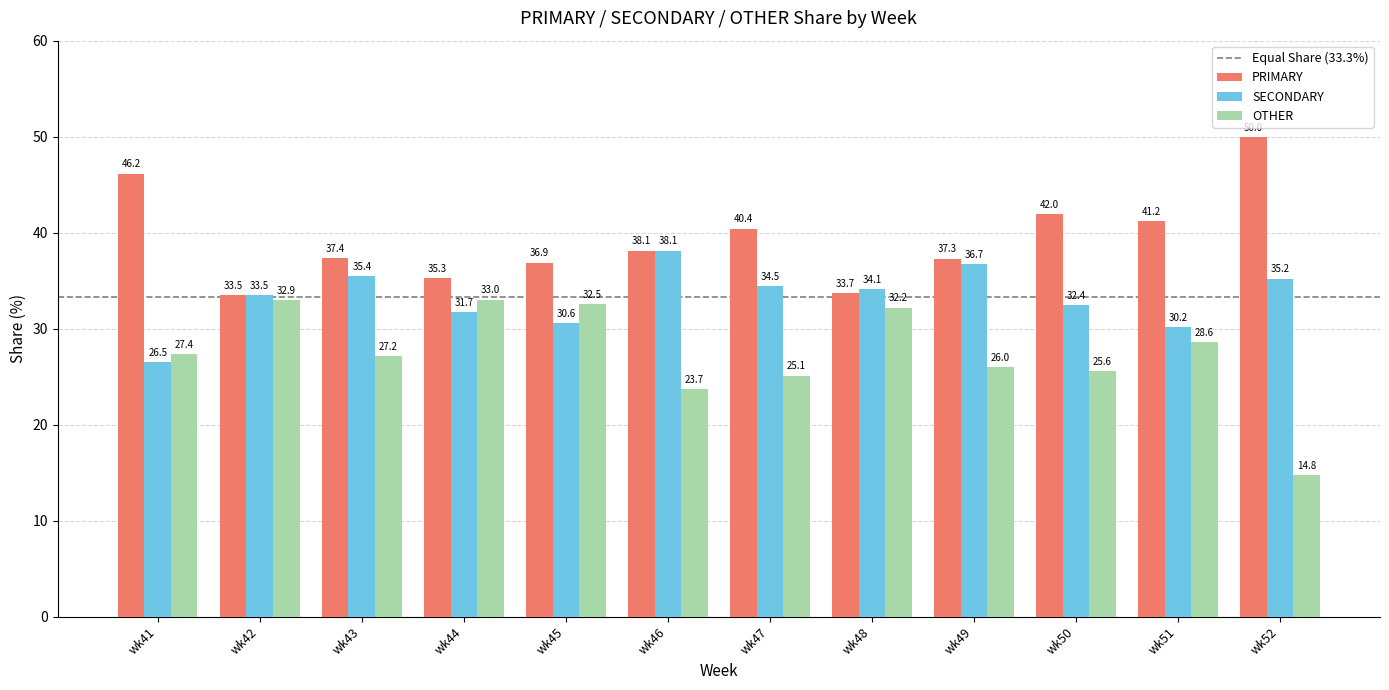

Reading left to right, transcribe all the data shown in this chart.

PRIMARY: wk41=46.2	wk42=33.5	wk43=37.4	wk44=35.3	wk45=36.9	wk46=38.1	wk47=40.4	wk48=33.7	wk49=37.3	wk50=42.0	wk51=41.2	wk52=50.0
SECONDARY: wk41=26.5	wk42=33.5	wk43=35.4	wk44=31.7	wk45=30.6	wk46=38.1	wk47=34.5	wk48=34.1	wk49=36.7	wk50=32.4	wk51=30.2	wk52=35.2
OTHER: wk41=27.4	wk42=32.9	wk43=27.2	wk44=33.0	wk45=32.5	wk46=23.7	wk47=25.1	wk48=32.2	wk49=26.0	wk50=25.6	wk51=28.6	wk52=14.8